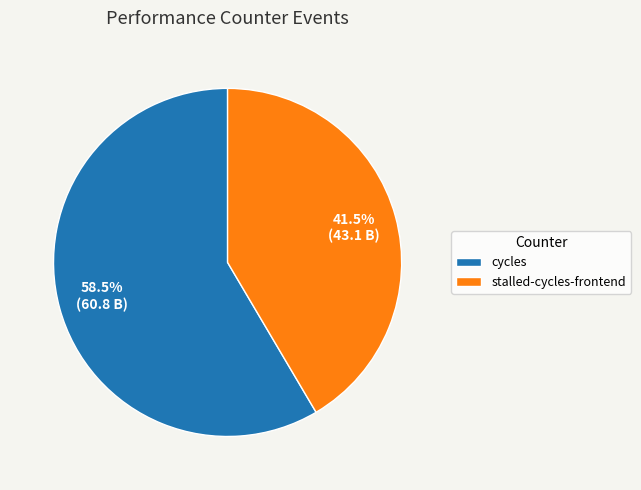

Between cycles and stalled-cycles-frontend, which is larger?

cycles